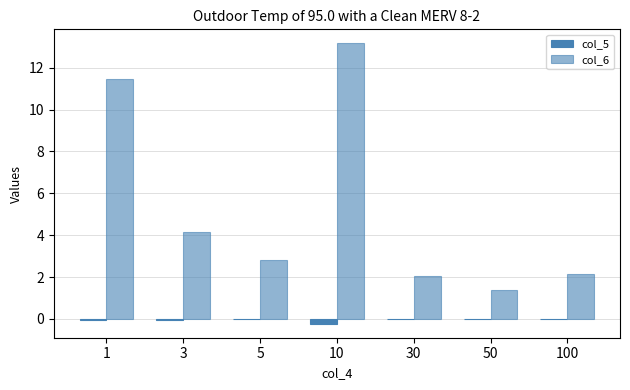

The value of col_5 at 50 is 0.0. True or false?

True